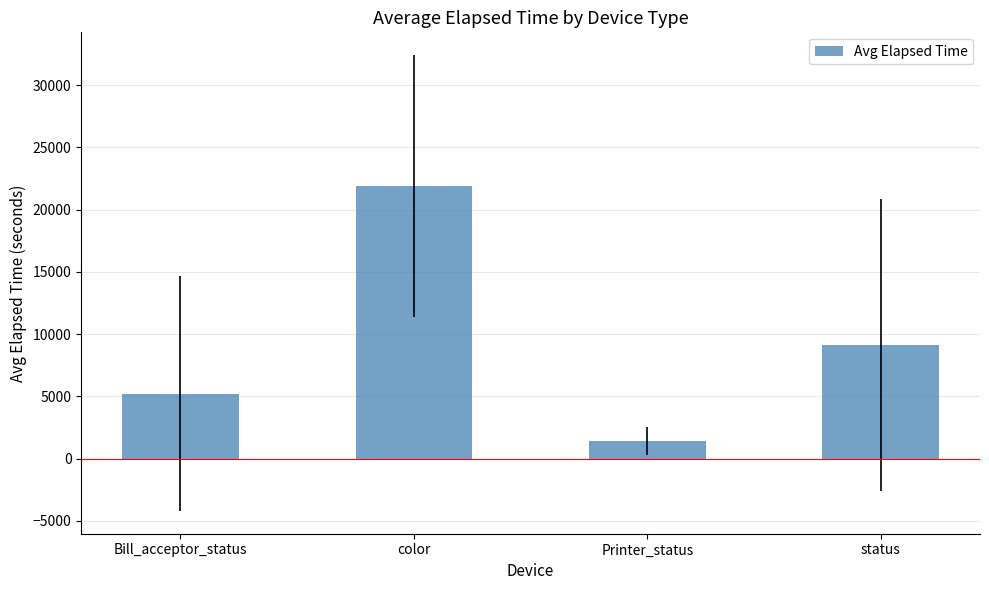

Read the value at color.

21888.5